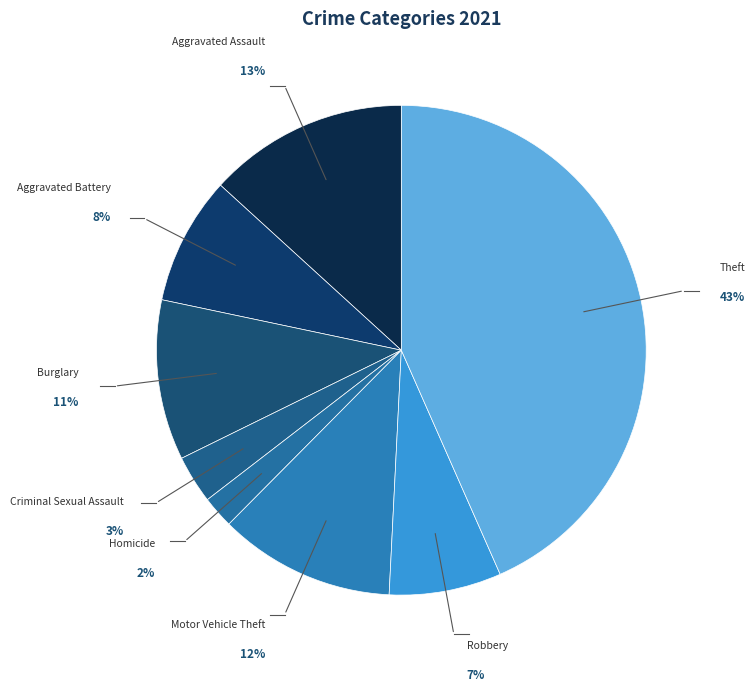

Count the number of slices in the pie.

8